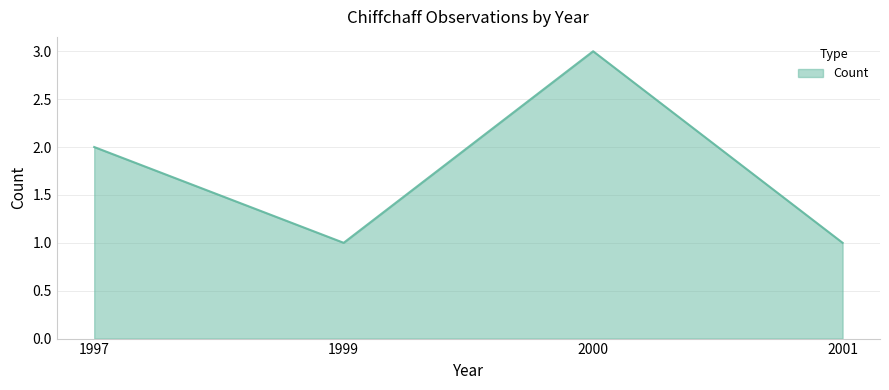

How many series are shown in this chart?

1